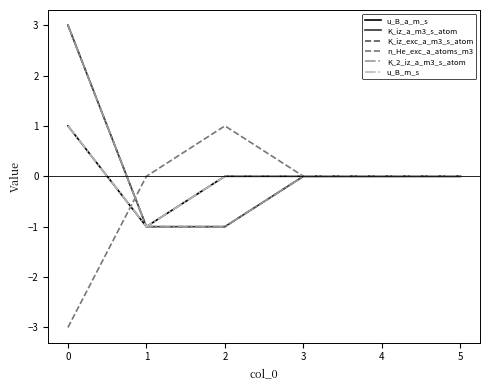

Does the chart display data point markers on the line(s)?

No